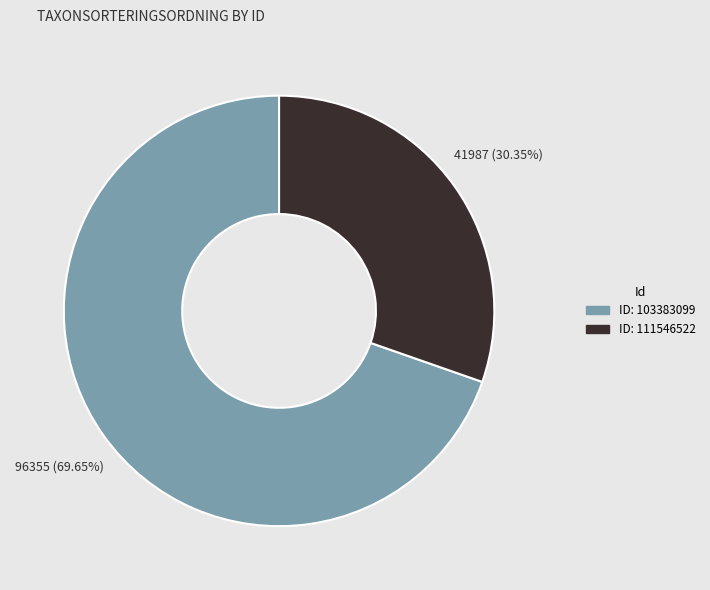

Does any single category account for the majority?

Yes